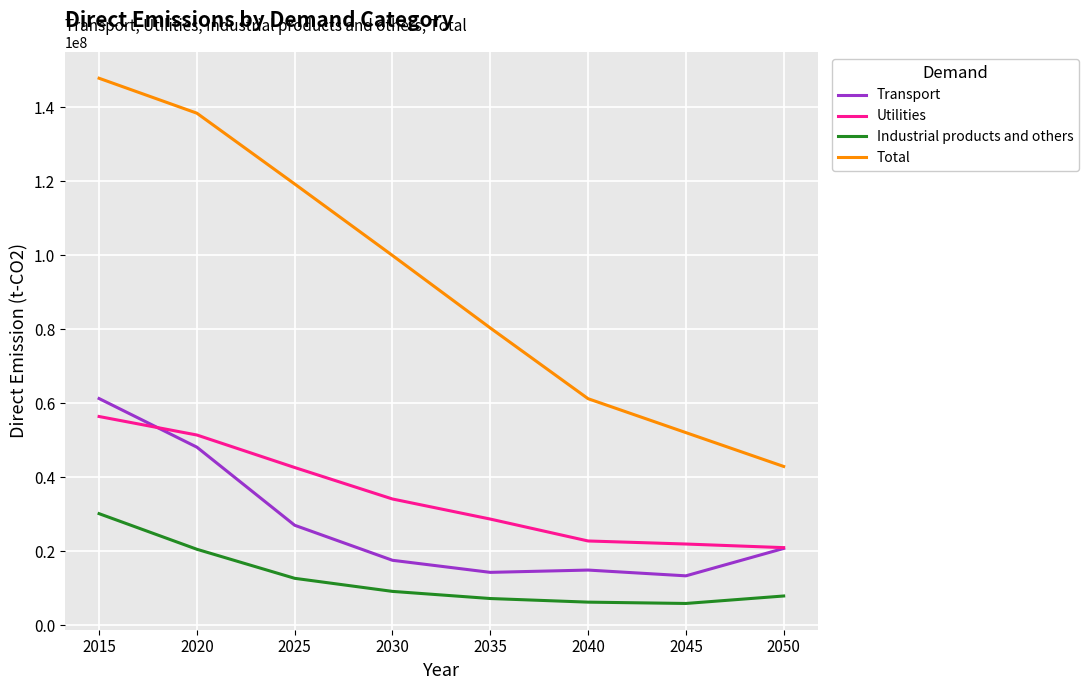

True or false: Total and Transport cross at least once.

False